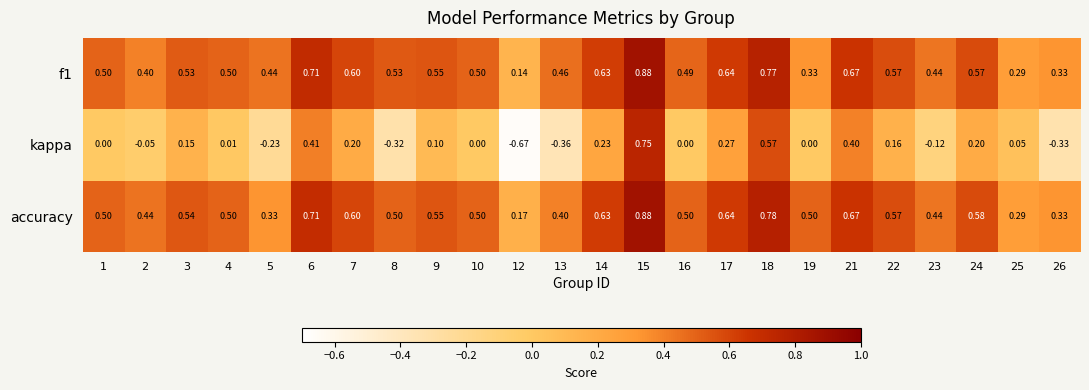

Which series has the largest total across all categories?

accuracy